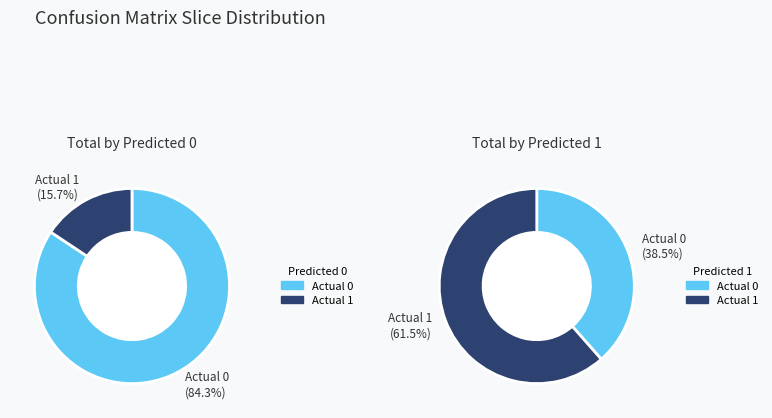

Combined, do Actual 1 and Actual 0 account for over 50%?

Yes